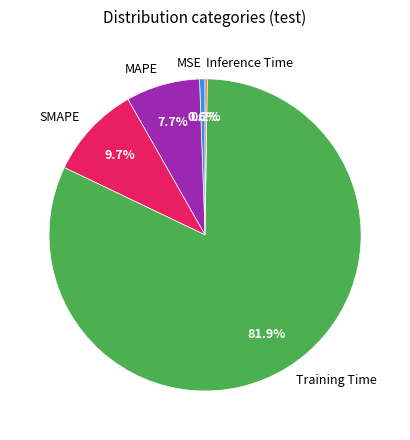

Which has a higher value, SMAPE or Training Time?

Training Time